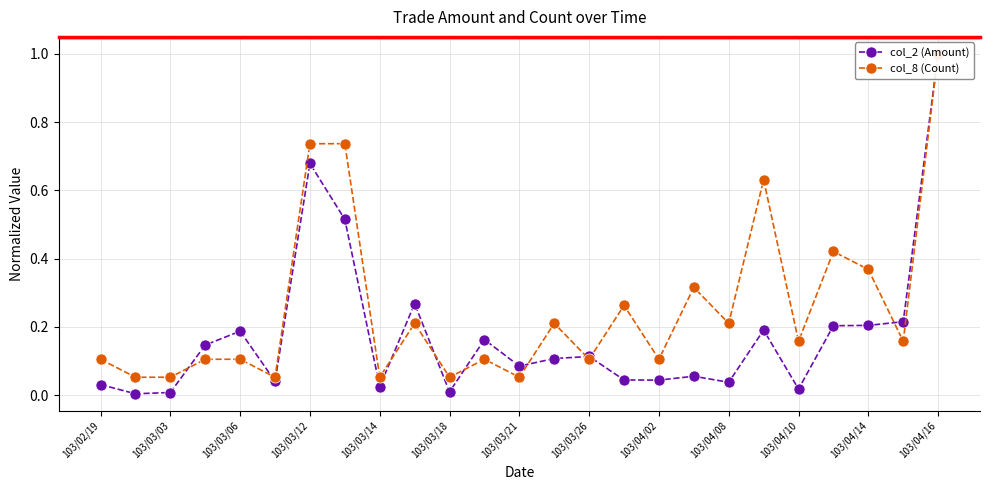

What is the sum of the col_8 (Count) values at 21 and 20?

0.6